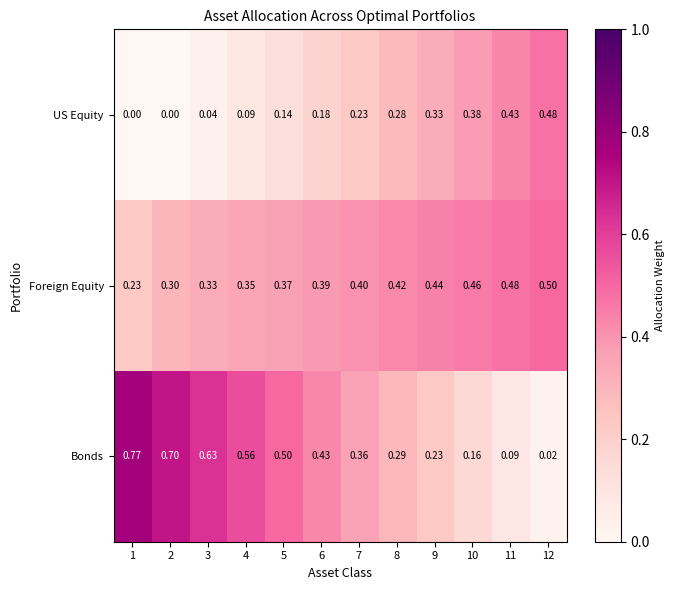

Count the number of categories in the chart.

12